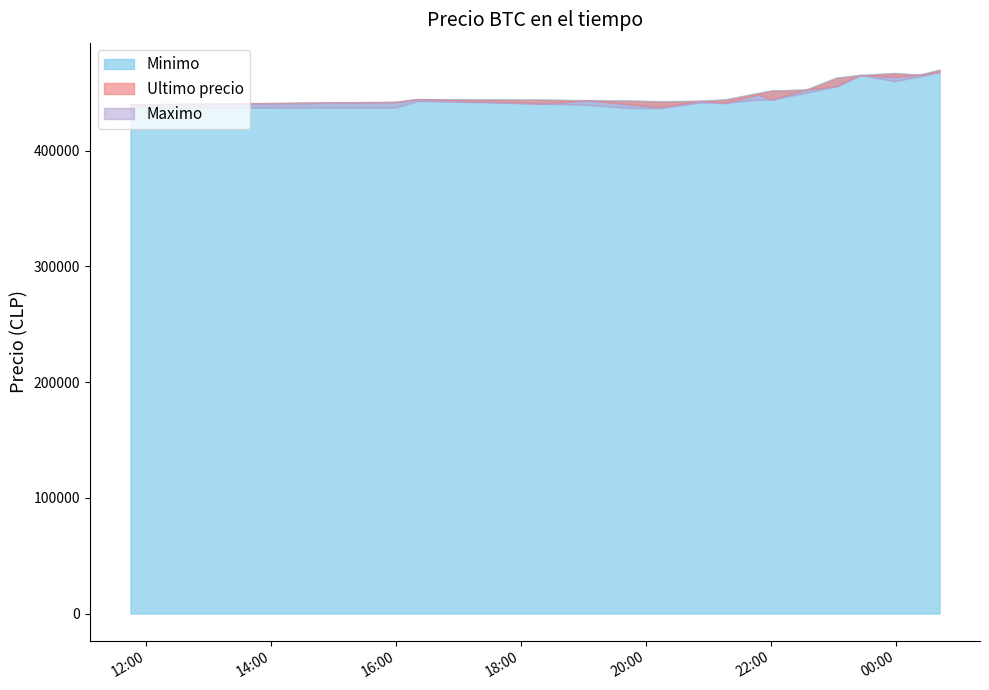

Where do Maximo and Ultimo precio first cross each other?

2021-04-05 16:21 and 2021-04-05 18:21